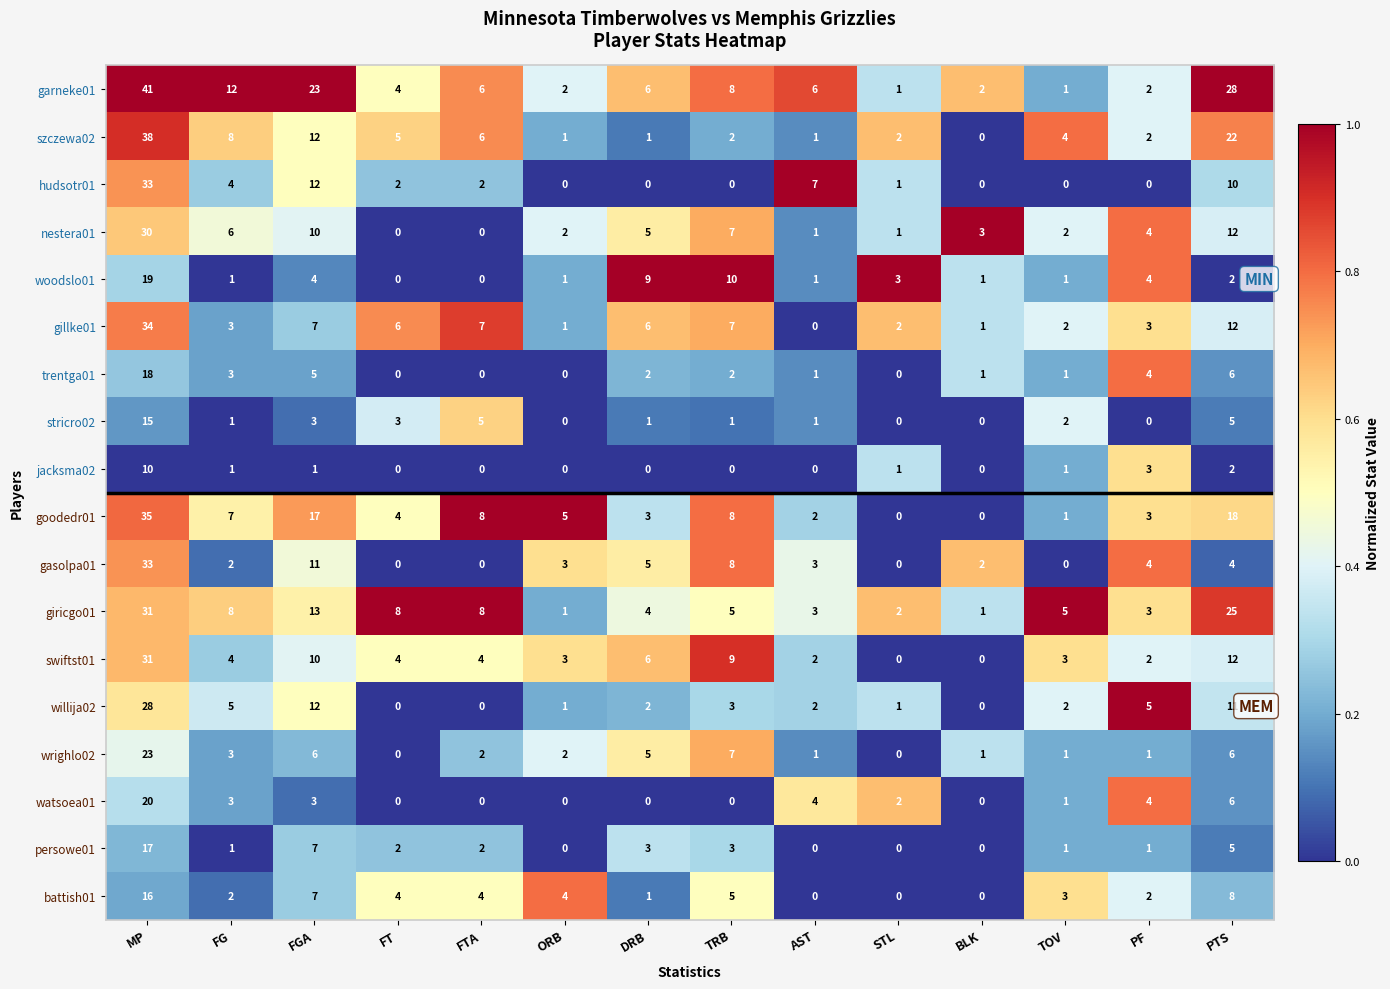

True or false: goodedr01 has a value of 3 at FG.

False